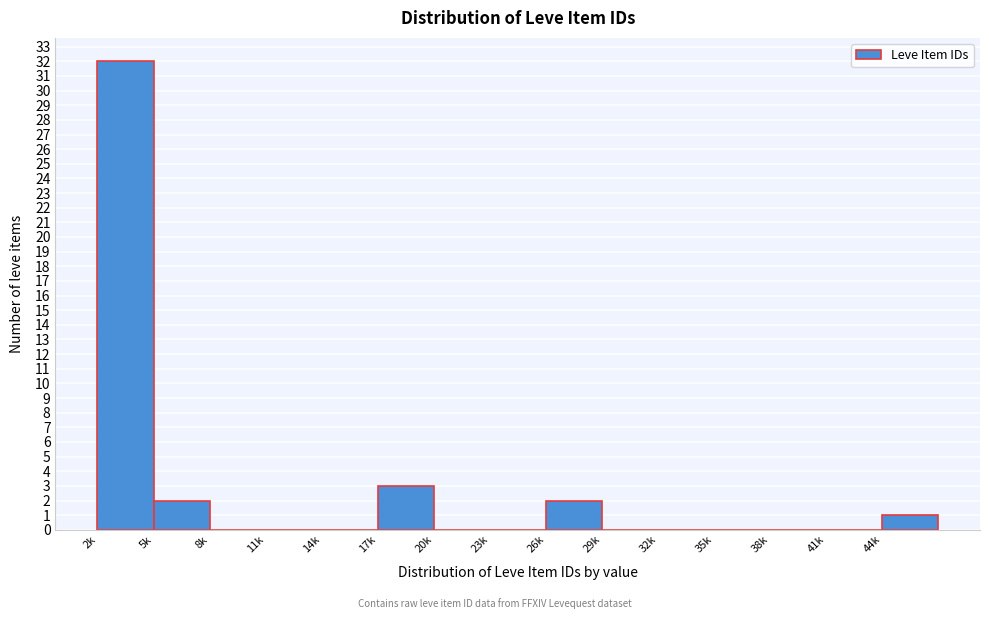

Reading right to left, extract all data points from this chart.

44k=1	41k=0	38k=0	35k=0	32k=0	29k=0	26k=2	23k=0	20k=0	17k=3	14k=0	11k=0	8k=0	5k=2	2k=32